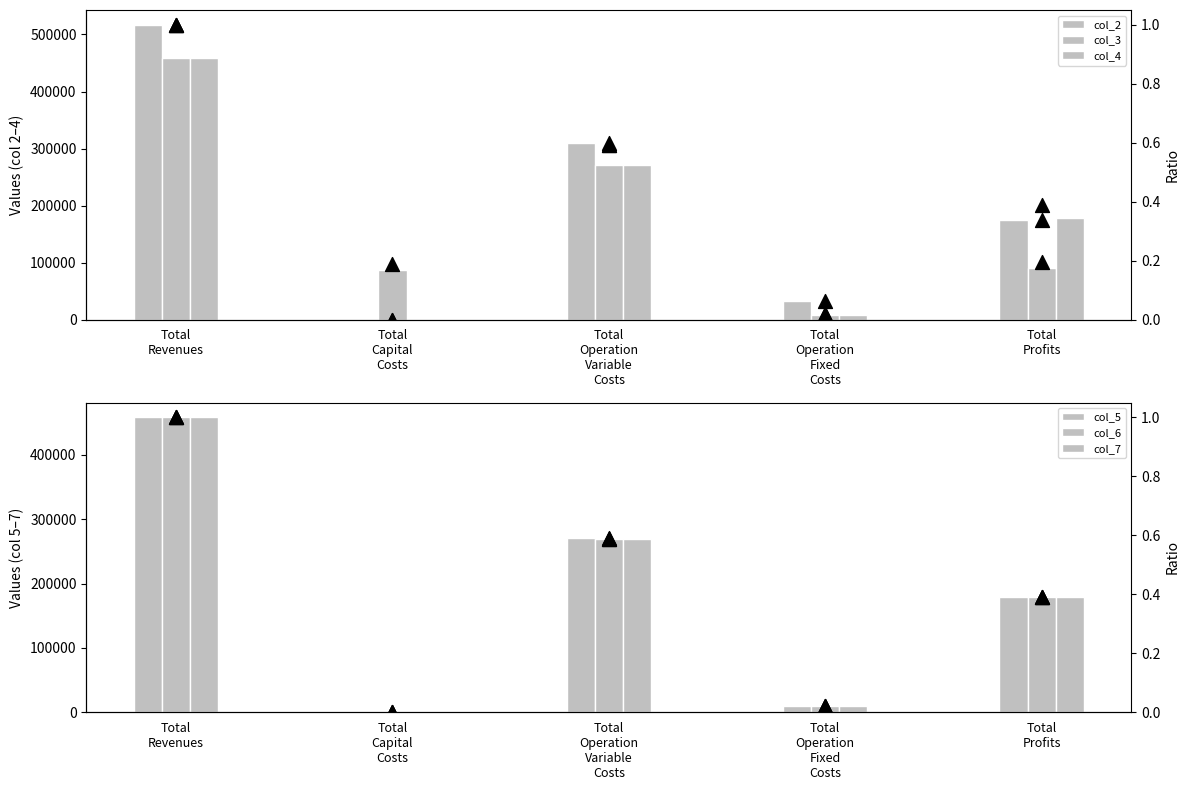

At how many categories does at least one series exceed 460485?

1